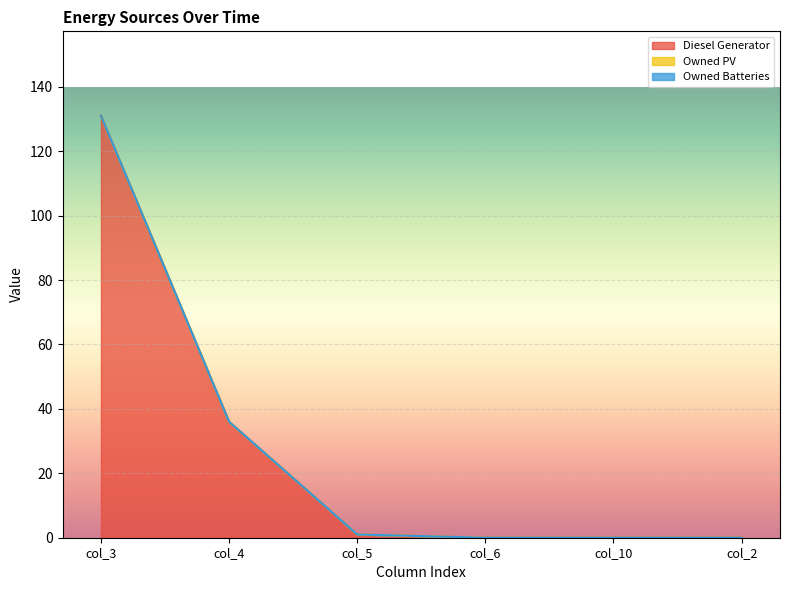

How many data points in Diesel Generator are less than 1?

3